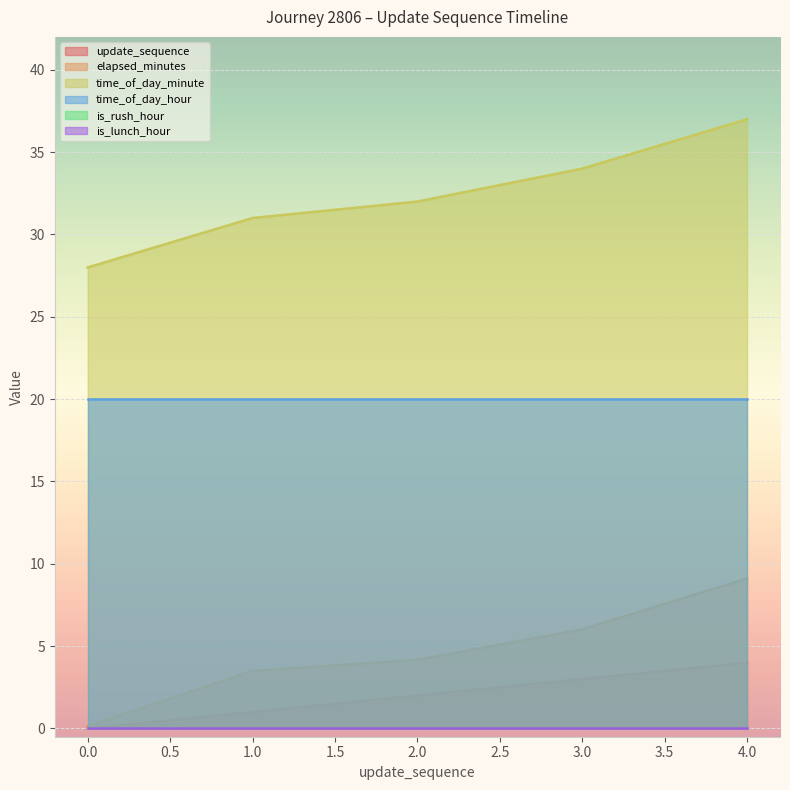

Count the time_of_day_minute values in the range 31 to 34.

3